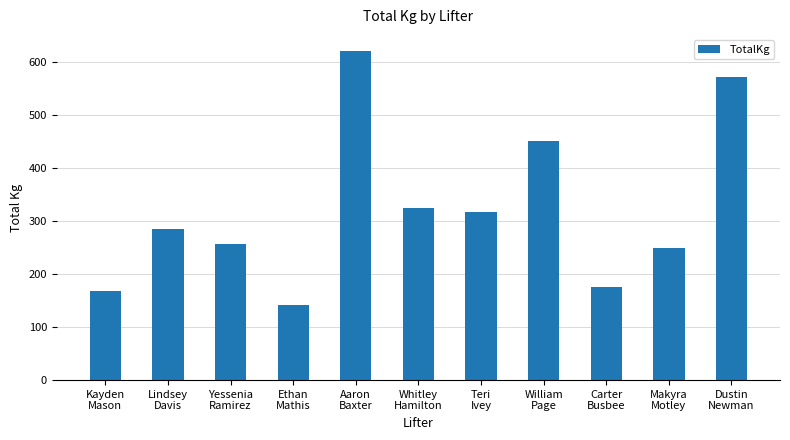

What is the change in value from Lindsey
Davis to Carter
Busbee?

-110.0